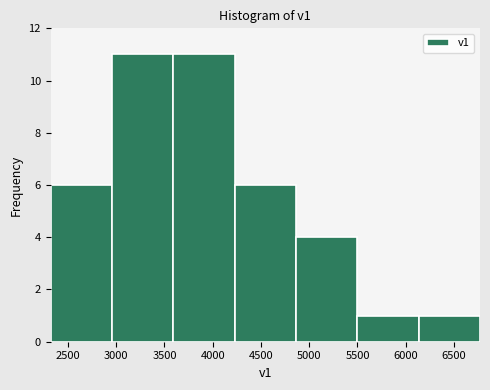

How tall is the bar that spans 6150 to 6750 on the x-axis? Neither the bar edges nor the heights are printed on the chart, so give them approximately, as read against the axes.

1